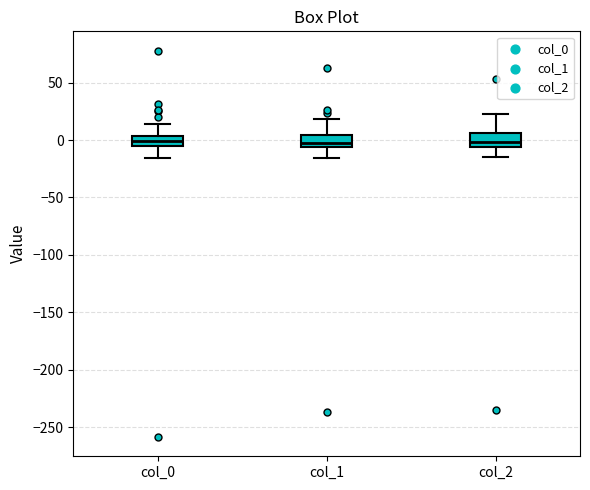

Reading left to right, transcribe this box plot: for each box, give where its median line is, the range the box spans, and where its two whiskers end, as read against the y-axis. The values are not printed on the chart, so give them approximately, as read against the axis.

col_0: median 0, box -5 to 5, whiskers -15 to 15
col_1: median -5 (just above the box's lower edge), box -5 to 5, whiskers -15 to 20
col_2: median 0, box -5 to 5, whiskers -15 to 25